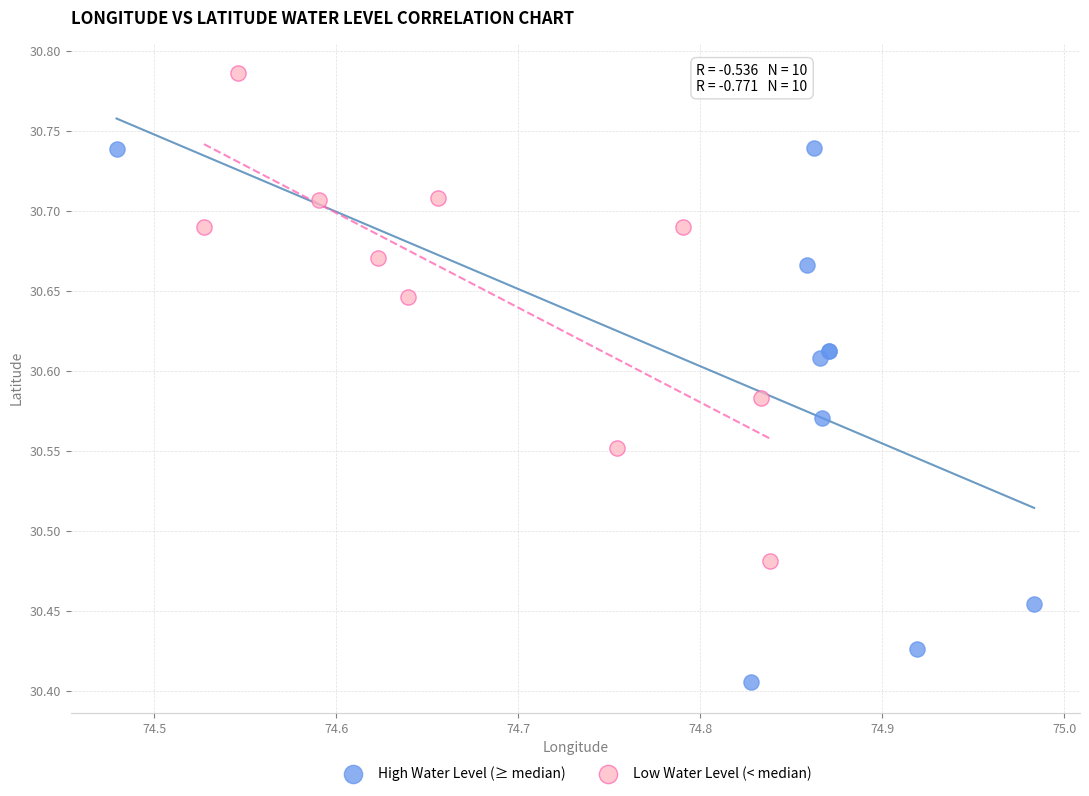

What are all the series names shown in the legend?

High Water Level (≥ median), Low Water Level (< median)